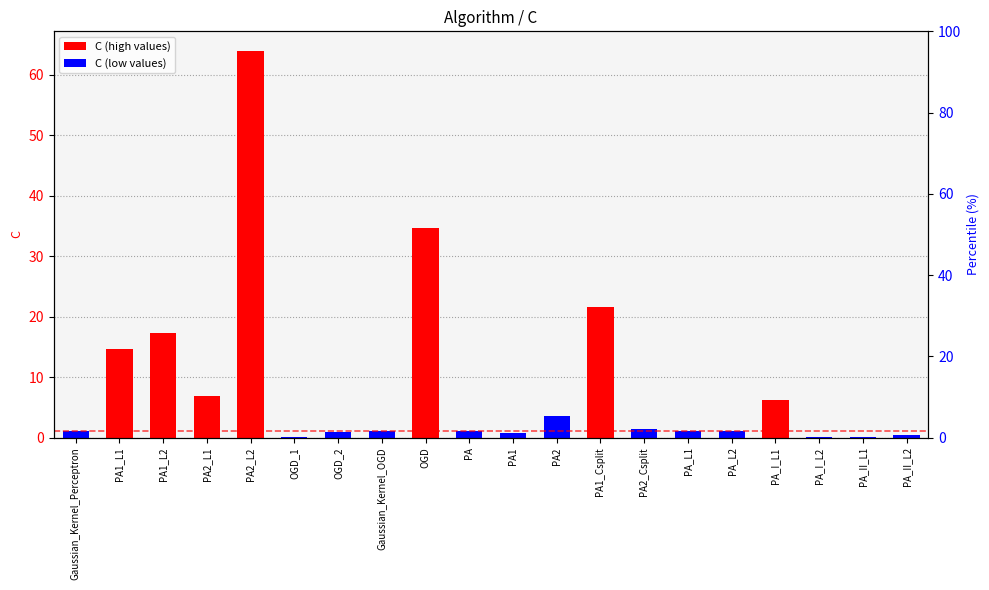

Count the number of data series in this chart.

1